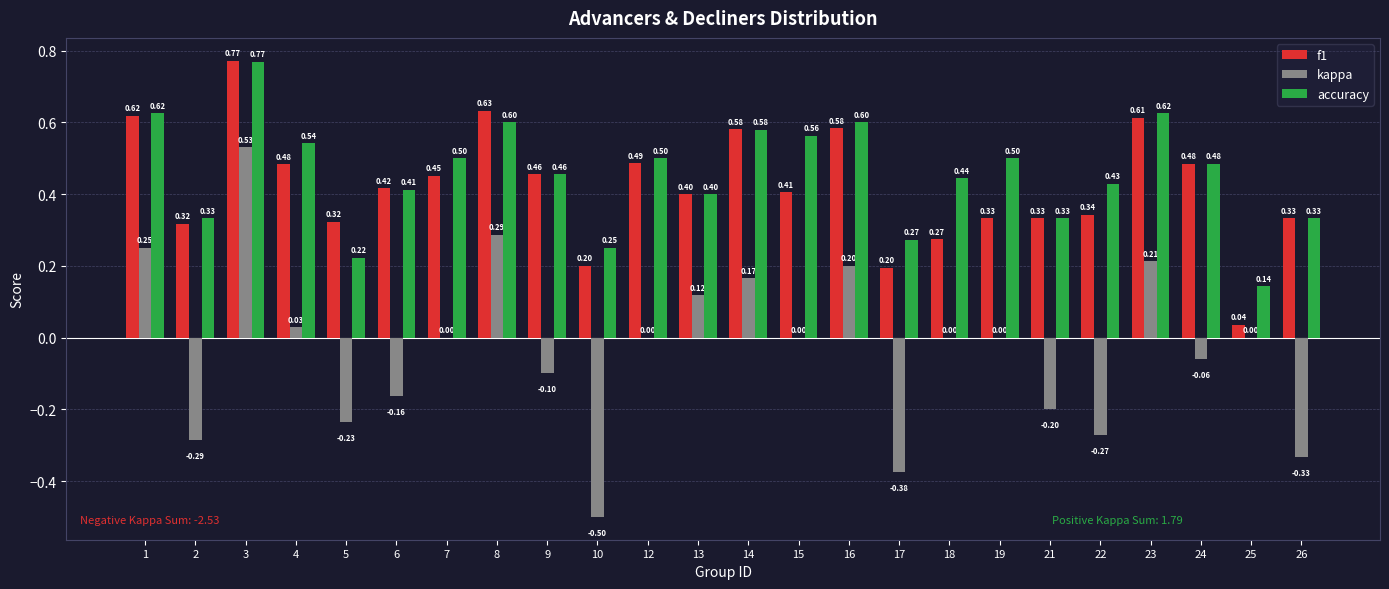

What is the sum of all f1 values?

10.1